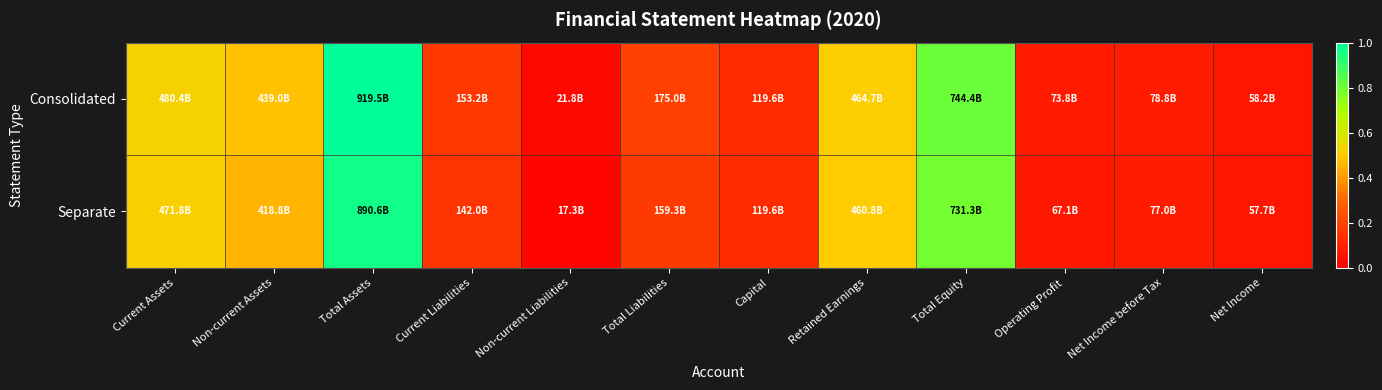

Rank the series by their average value, from highest to lowest.

Consolidated, Separate